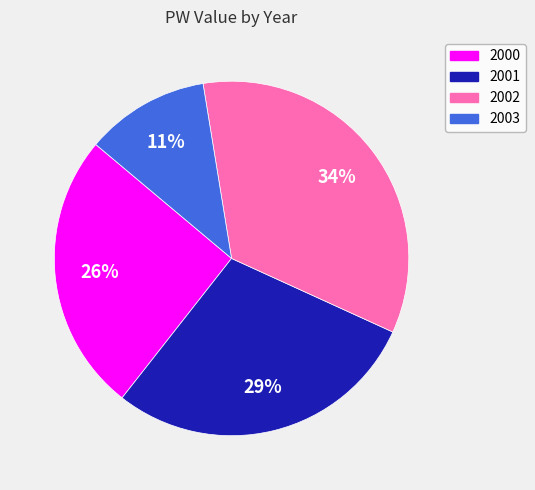

What percentage is the 2001 slice, to the nearest percent?

29%